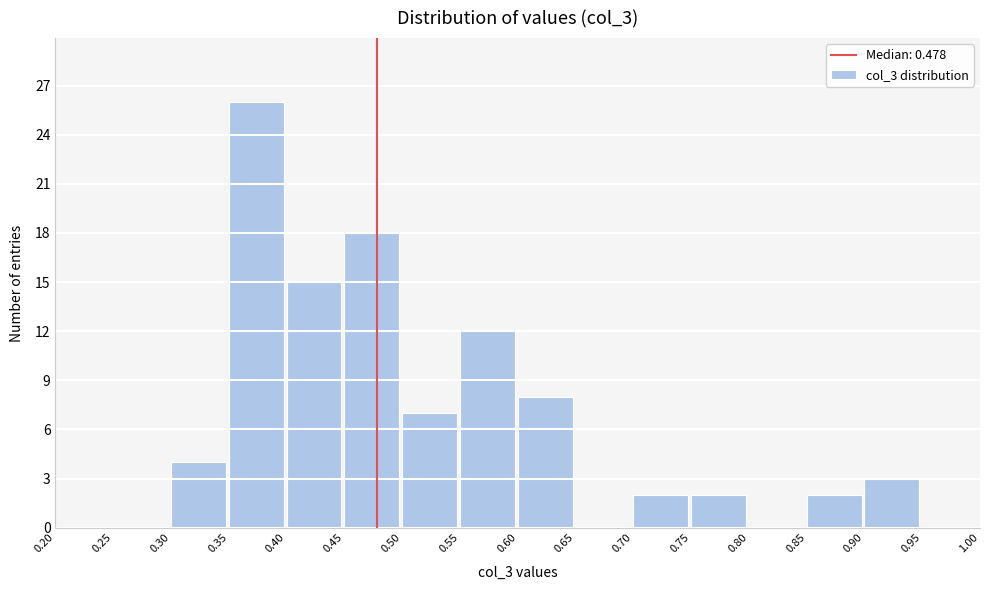

Reading left to right, list every bar in this chart as the range it spans on the x-axis followed by its height. The values are not printed on the chart, so give them approximately, as read against the axis.

0.20 to 0.25: 0
0.25 to 0.30: 0
0.30 to 0.35: 4
0.35 to 0.40: 26
0.40 to 0.45: 15
0.45 to 0.50: 18
0.50 to 0.55: 7
0.55 to 0.60: 12
0.60 to 0.65: 8
0.65 to 0.70: 0
0.70 to 0.75: 2
0.75 to 0.80: 2
0.80 to 0.85: 0
0.85 to 0.90: 2
0.90 to 0.95: 3
0.95 to 1.00: 0